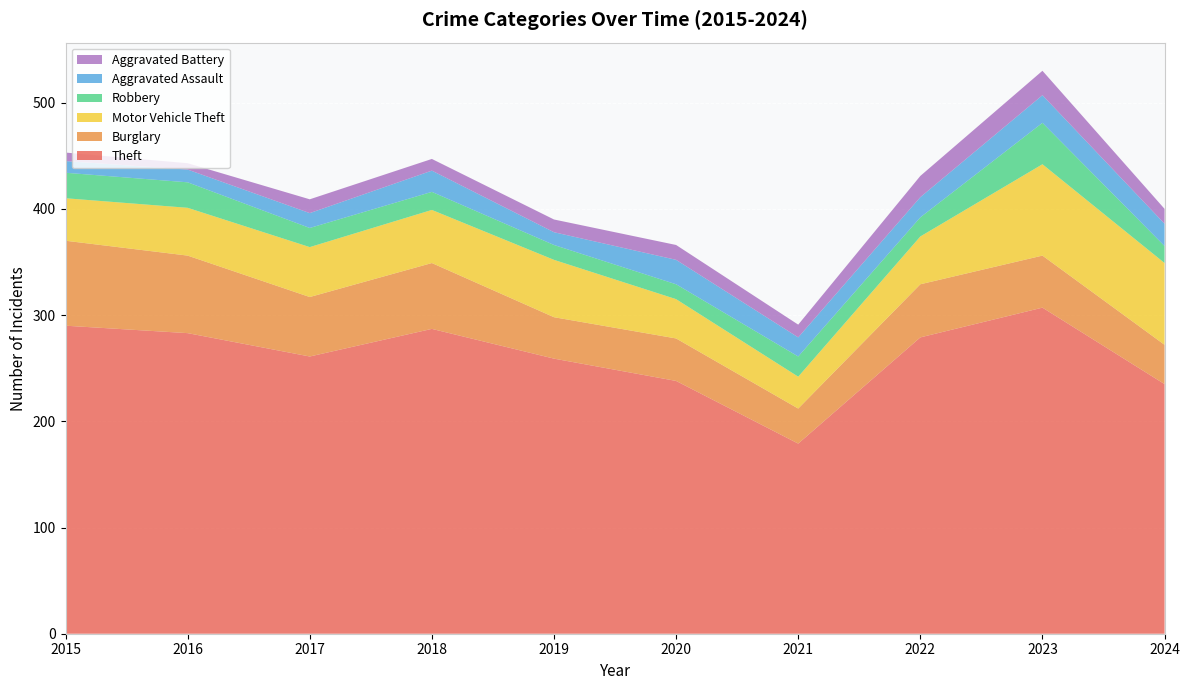

Reading left to right, list all the values displayed in this chart.

Theft: 2015=290	2016=283	2017=261	2018=287	2019=259	2020=238	2021=179	2022=279	2023=307	2024=235
Burglary: 2015=80	2016=73	2017=56	2018=62	2019=39	2020=40	2021=33	2022=50	2023=49	2024=37
Motor Vehicle Theft: 2015=40	2016=45	2017=47	2018=50	2019=54	2020=37	2021=30	2022=45	2023=86	2024=77
Robbery: 2015=24	2016=24	2017=18	2018=17	2019=14	2020=14	2021=19	2022=18	2023=39	2024=16
Aggravated Assault: 2015=11	2016=12	2017=14	2018=20	2019=12	2020=23	2021=18	2022=19	2023=26	2024=21
Aggravated Battery: 2015=8	2016=6	2017=13	2018=11	2019=12	2020=14	2021=12	2022=20	2023=23	2024=14